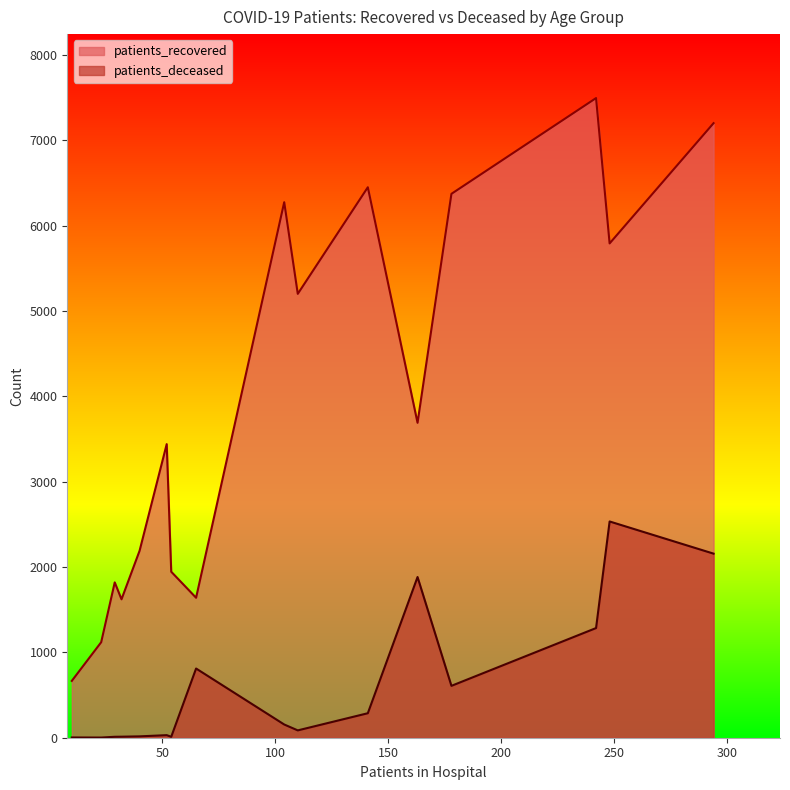

How many values in the patients_recovered series exceed 3690?

7